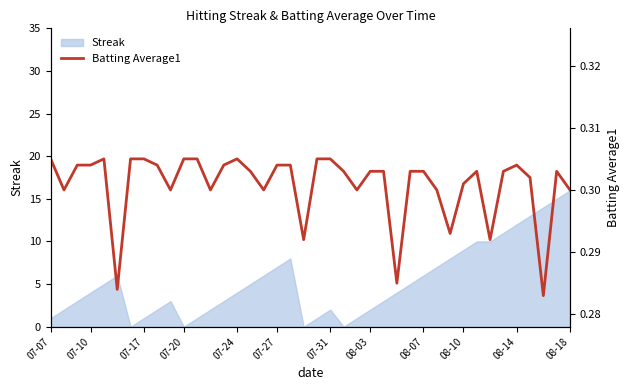

Count the values in the range 0 to 1.

40